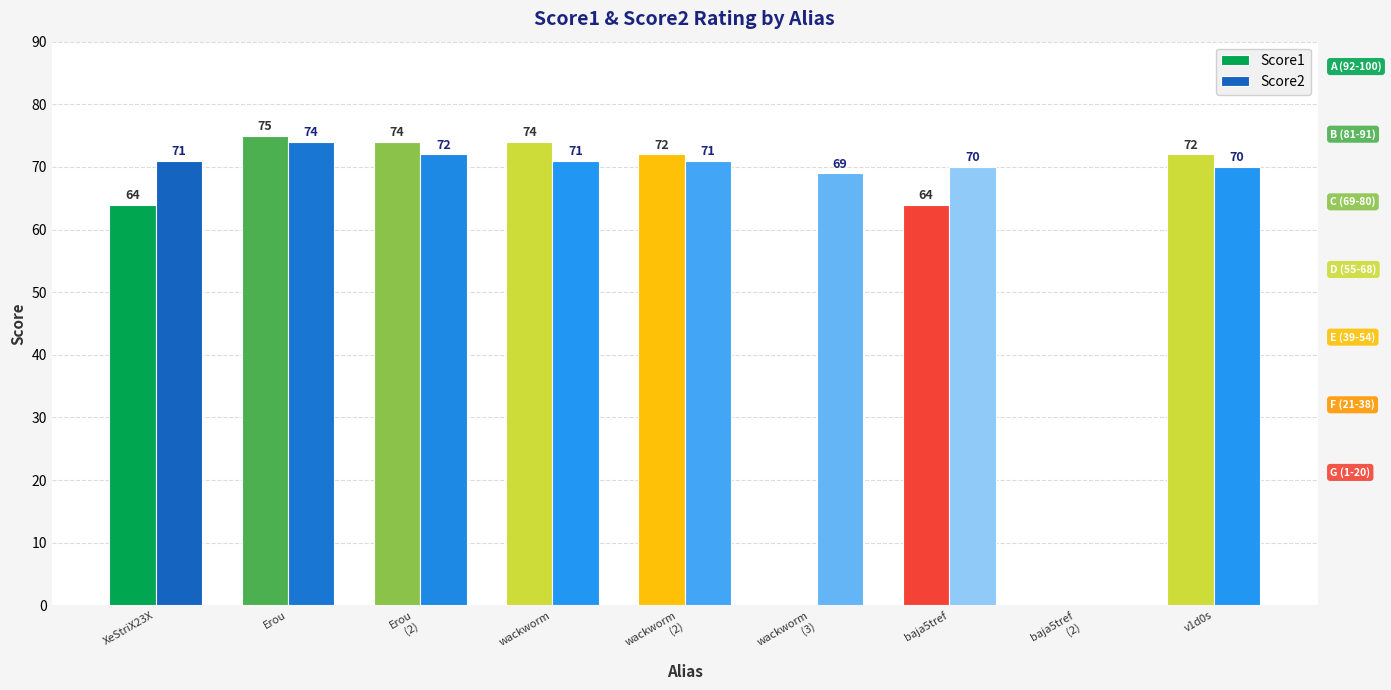

Is it true that Score2 equals 74 at Erou?

True